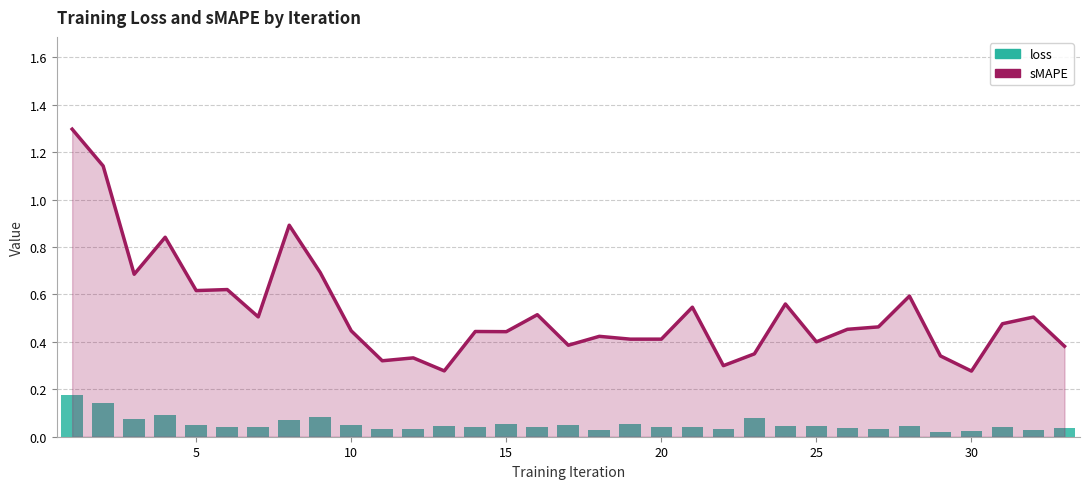

What is the average value of the sMAPE series?

0.5